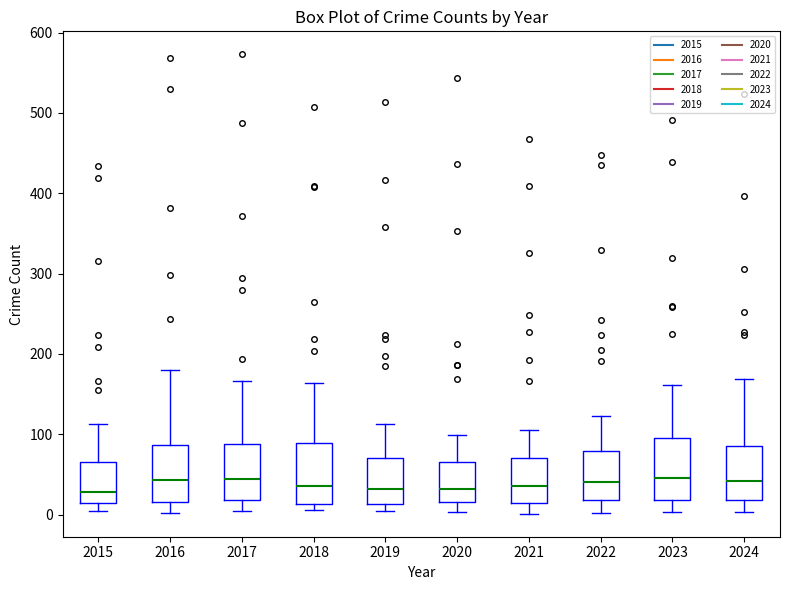

Where is the lower edge of the box at x = 2016 on the y-axis? The values are not printed on the chart, so give them approximately, as read against the axis.

20